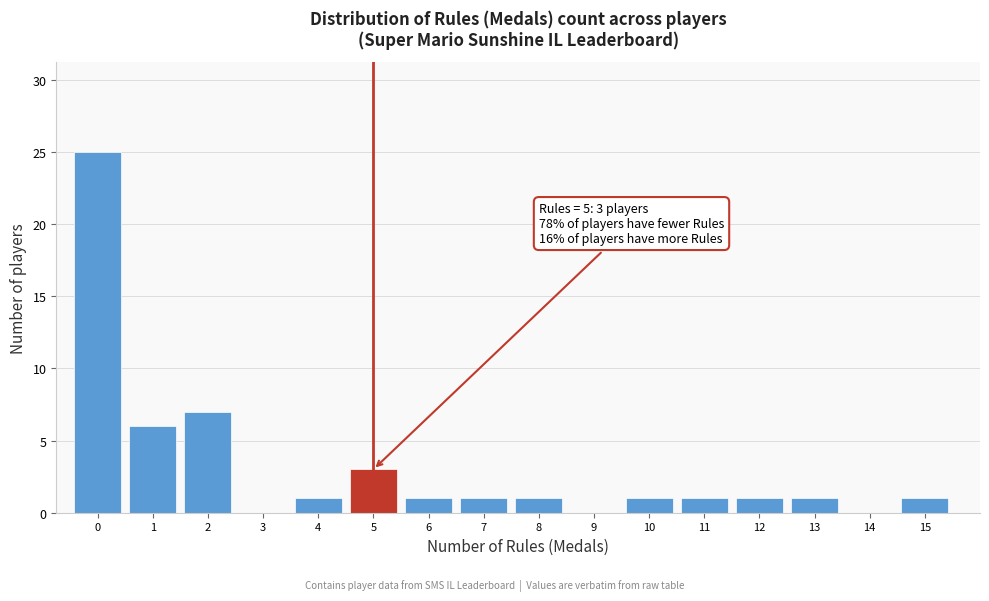

Which range on the x-axis has the tallest bar?

-0.5 to 0.5